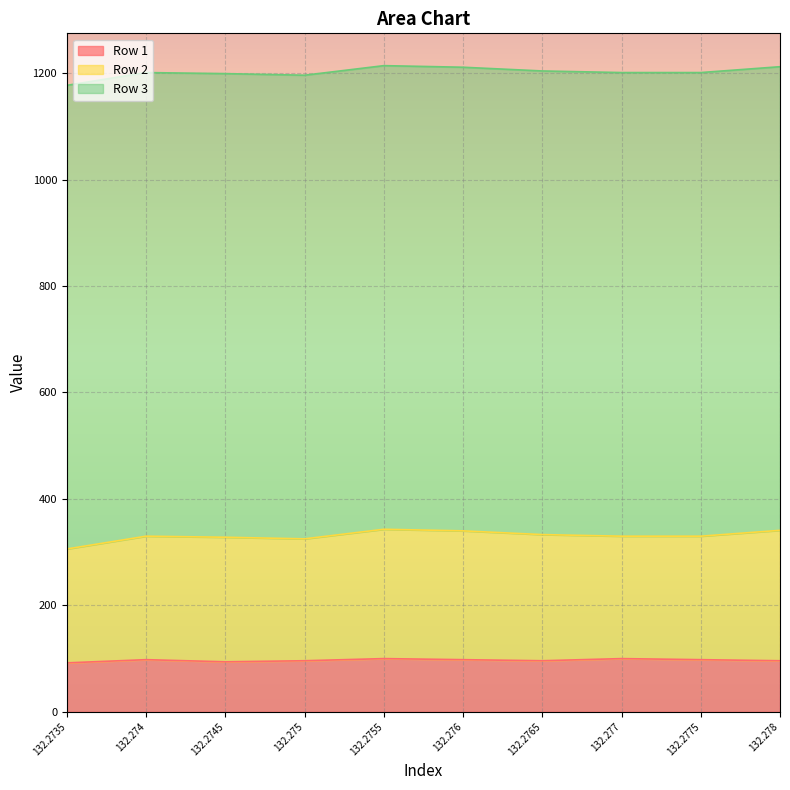

Is the value of Row 3 at 132.275 greater than the value of Row 2 at 132.2755?

Yes